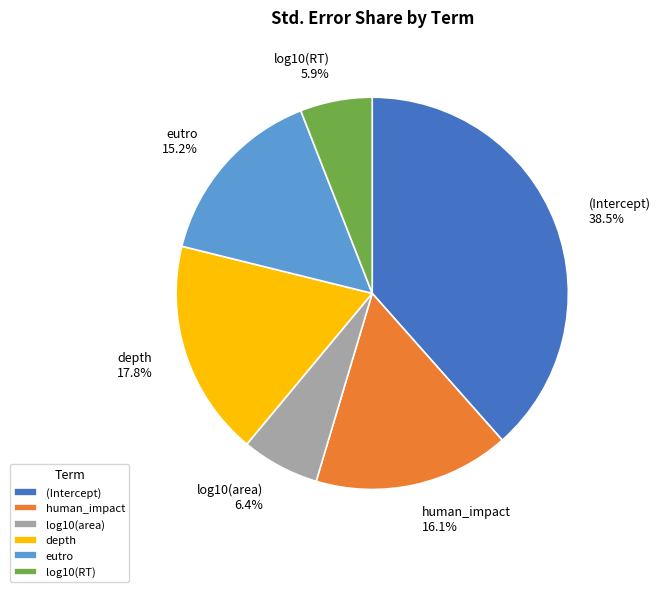

To the nearest percent, what is the average slice percentage?

17%